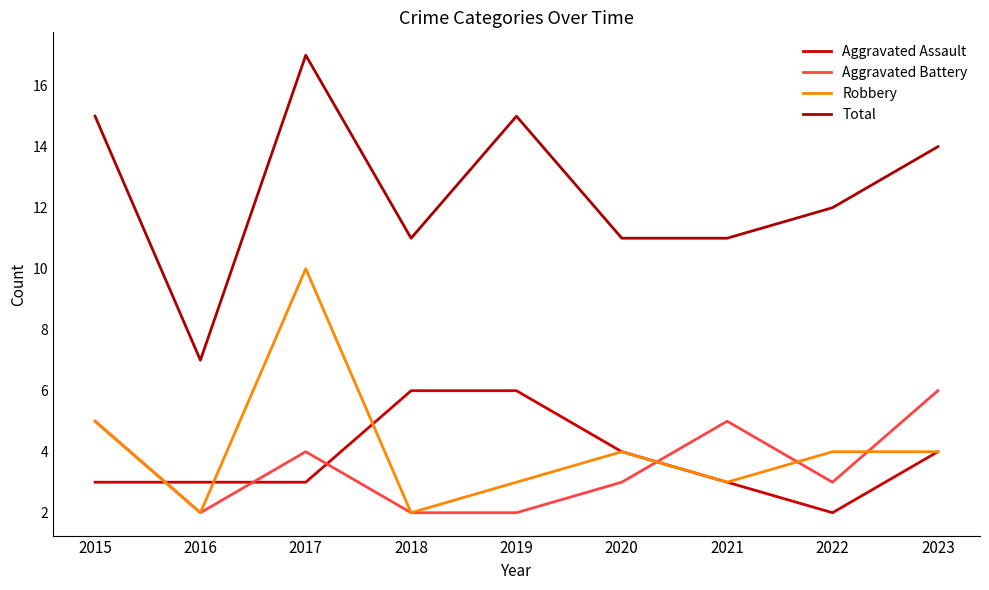

Reading right to left, transcribe all the data shown in this chart.

Aggravated Assault: 2023=4	2022=2	2021=3	2020=4	2019=6	2018=6	2017=3	2016=3	2015=3
Aggravated Battery: 2023=6	2022=3	2021=5	2020=3	2019=2	2018=2	2017=4	2016=2	2015=5
Robbery: 2023=4	2022=4	2021=3	2020=4	2019=3	2018=2	2017=10	2016=2	2015=5
Total: 2023=14	2022=12	2021=11	2020=11	2019=15	2018=11	2017=17	2016=7	2015=15